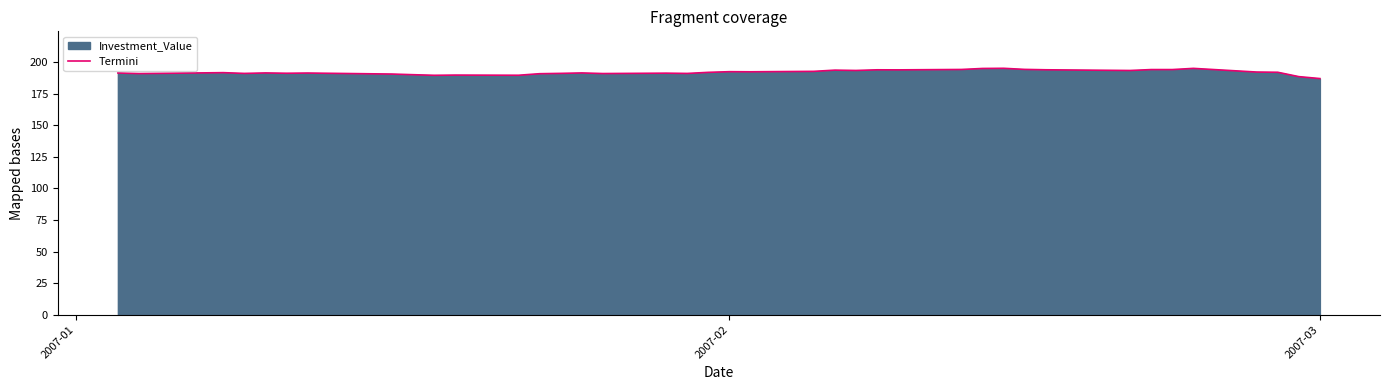

How many points are lower than both their immediate neighbors (excluding endpoints)?

11